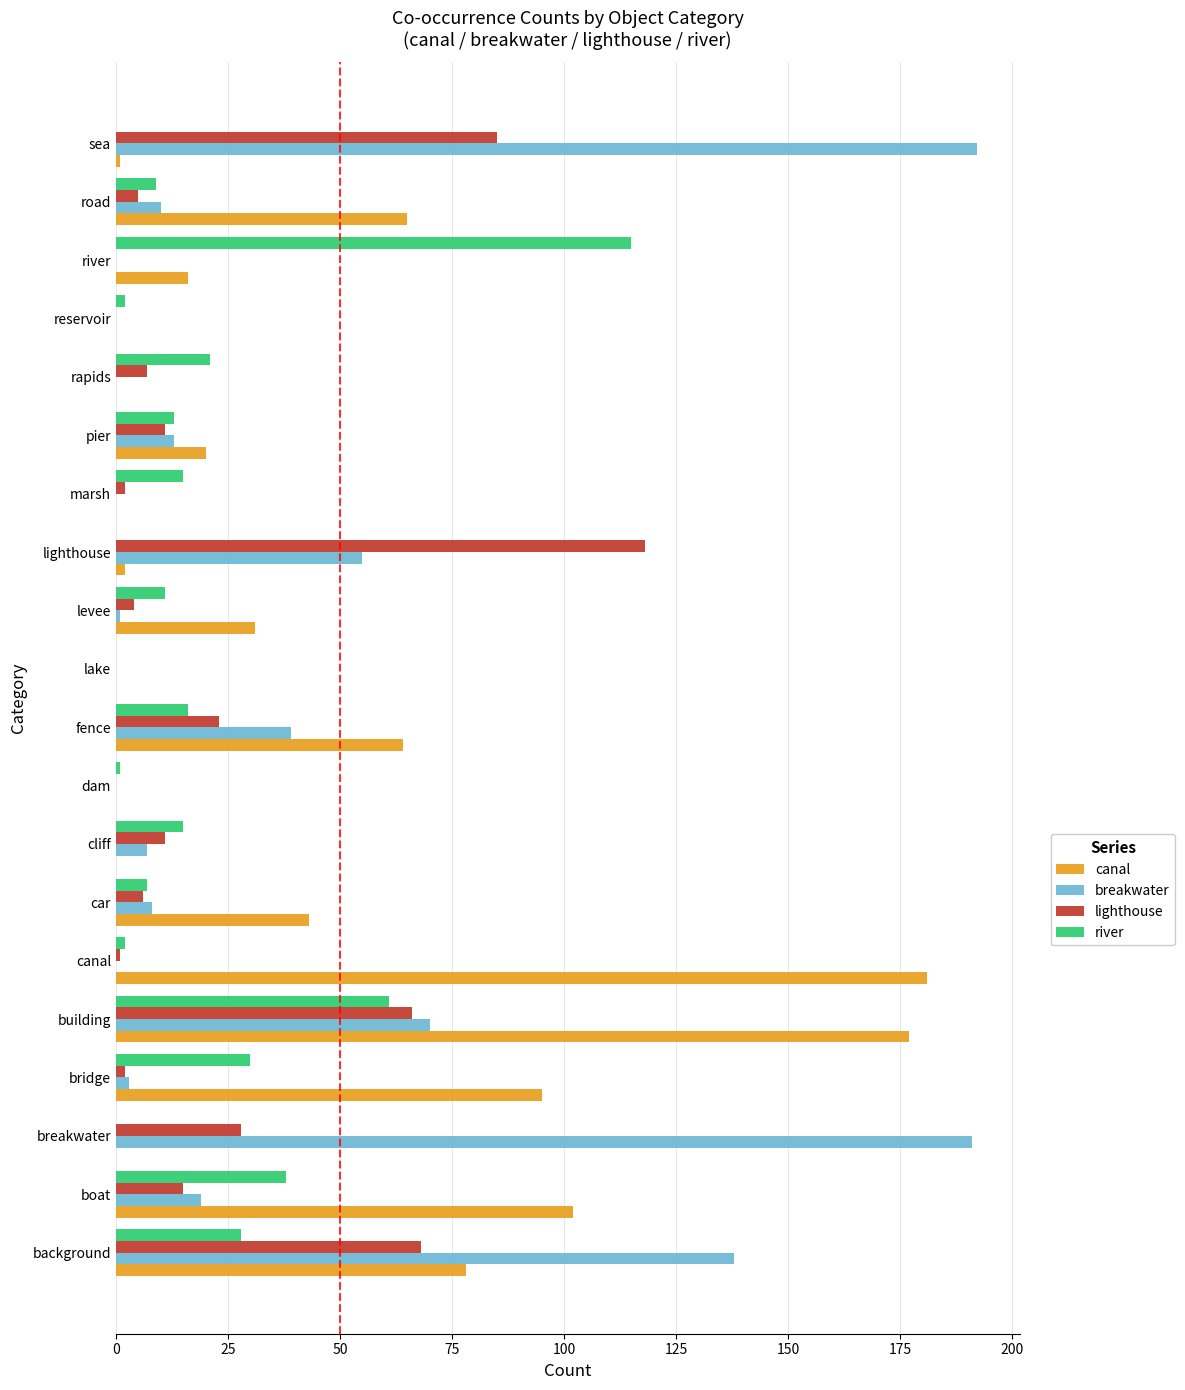

Between background and rapids, which series saw the biggest shift?

breakwater